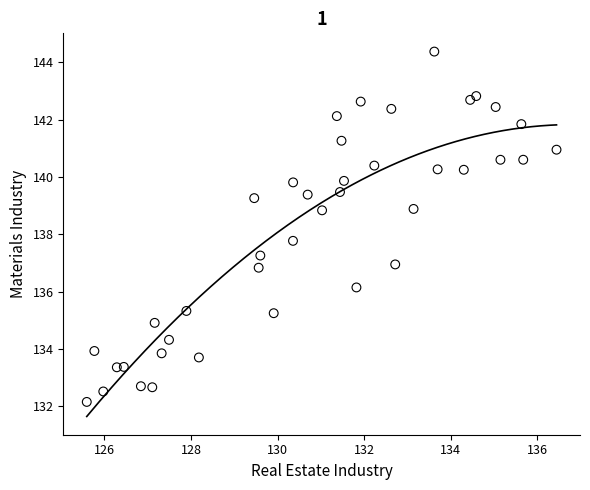

What is the range of Y values (max minus min)?

12.2